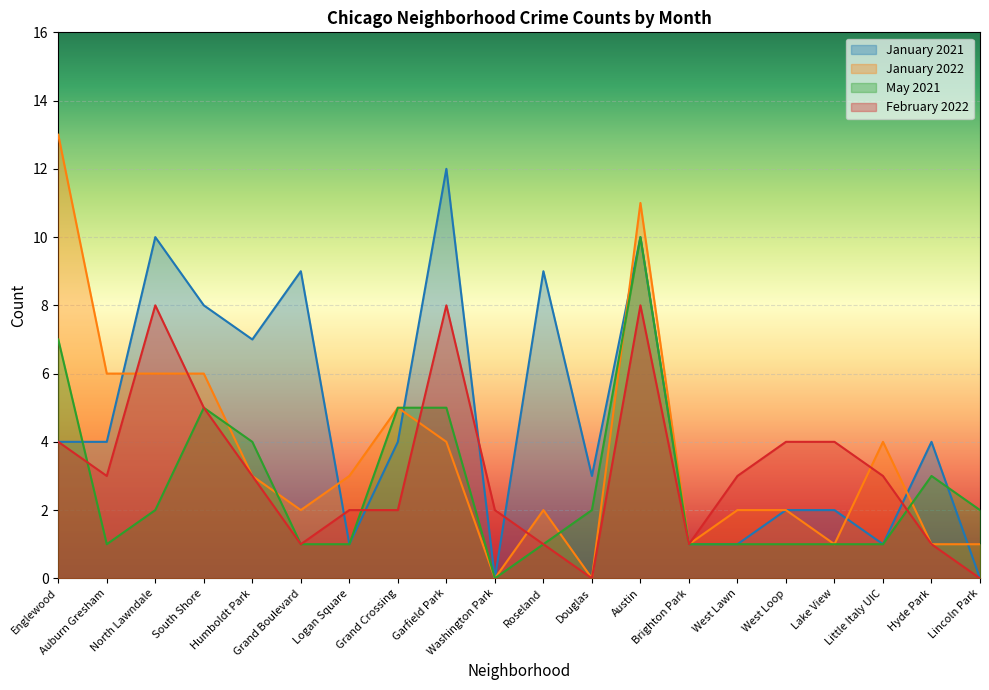

In February 2022, how many points are higher than both neighbors (excluding endpoints)?

3